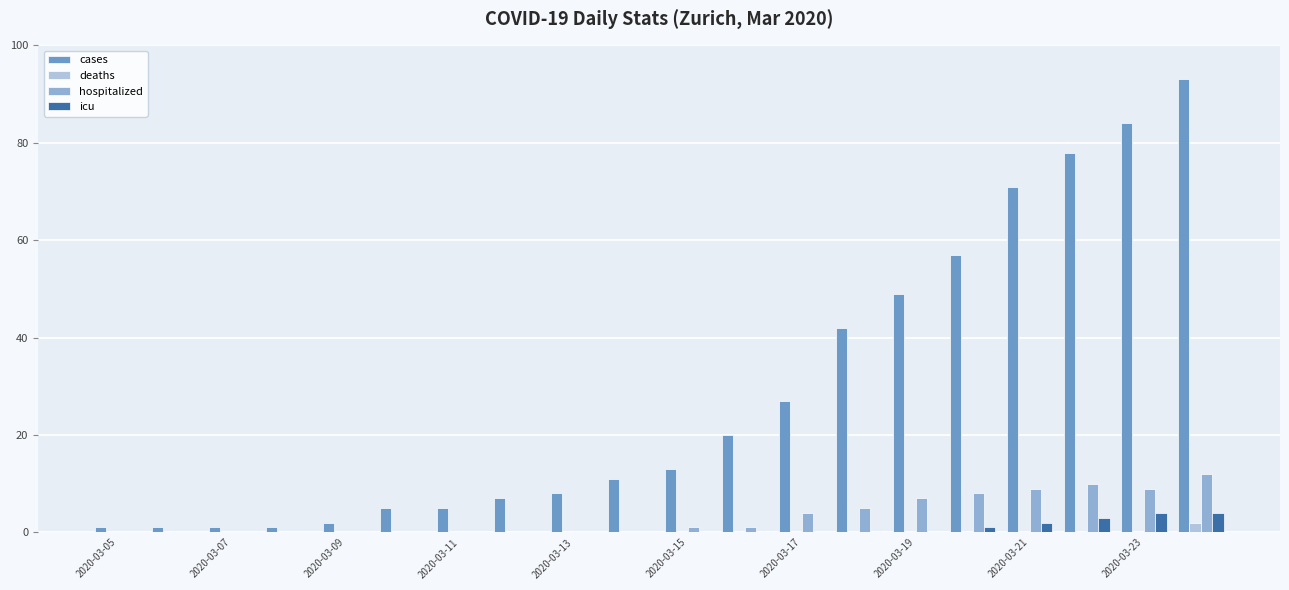

Which series has the largest total across all categories?

cases